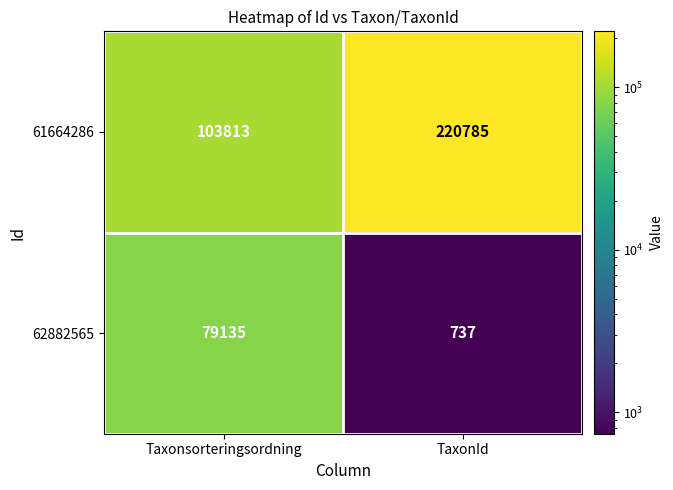

What is the smallest value displayed?

737